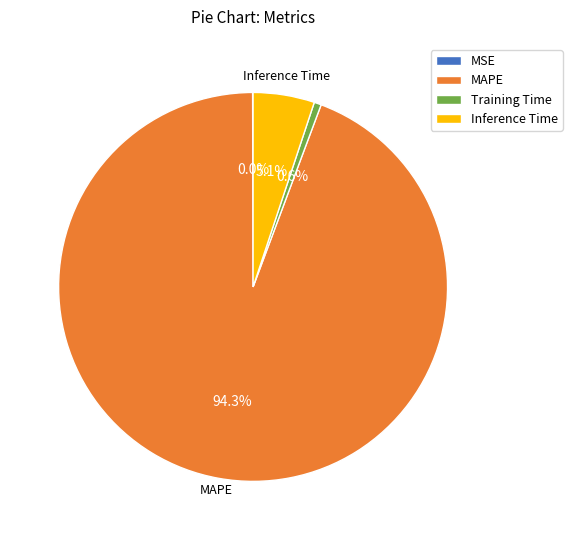

What percentage is NOT represented by MAPE?

5.7%